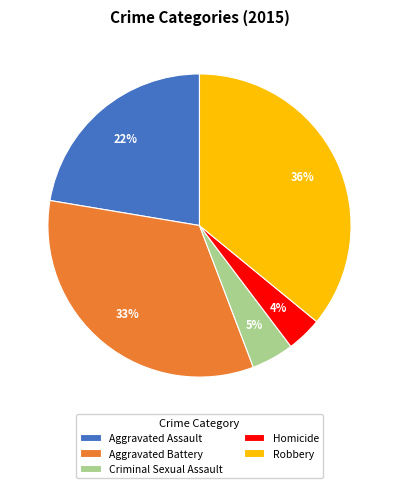

Rank the categories by value from highest to lowest.

Robbery, Aggravated Battery, Aggravated Assault, Criminal Sexual Assault, Homicide